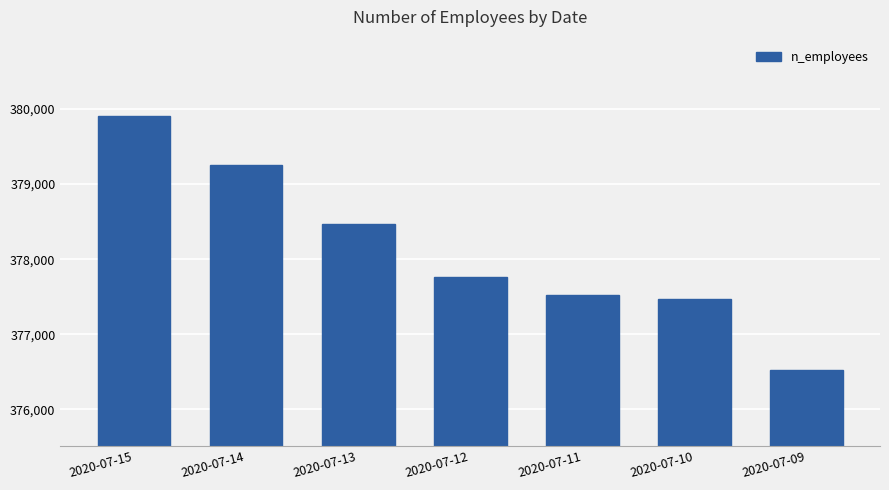

What is the sum of all values?

2646918